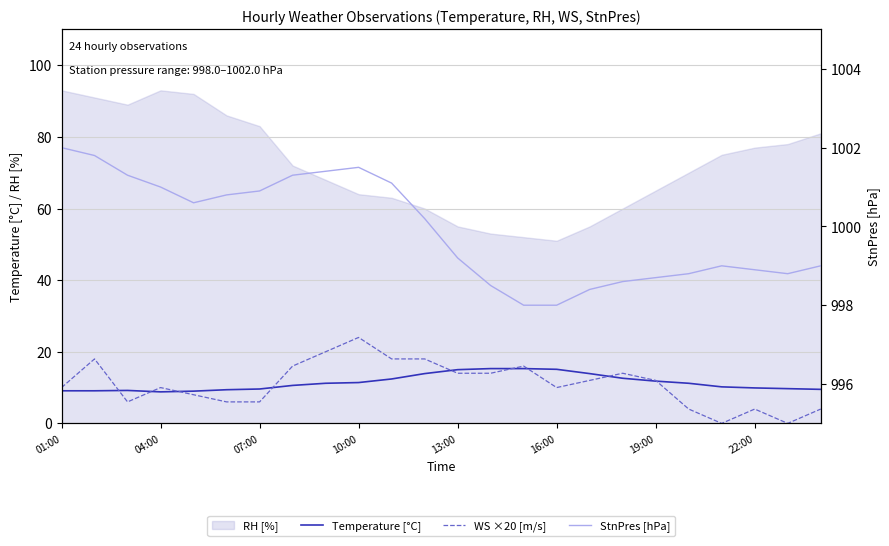

How many data points in StnPres [hPa] are less than 1000?

12